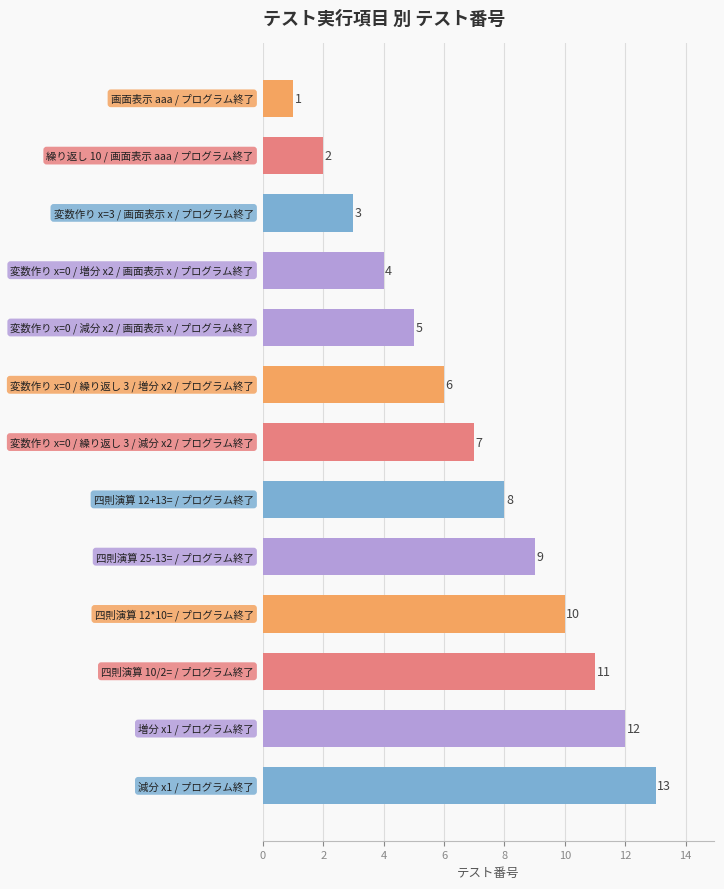

What is the difference between the second highest and second lowest values?

10